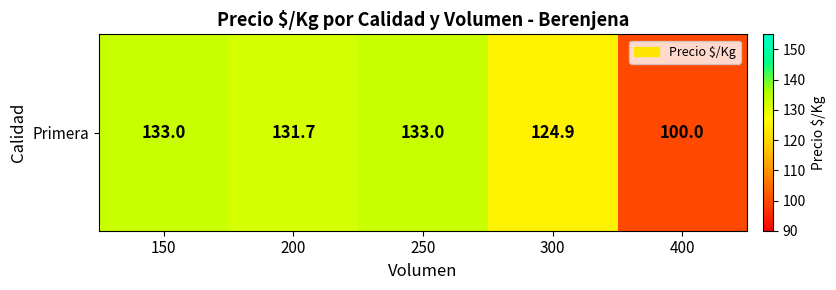

Rank the categories by value from lowest to highest.

400, 300, 200, 150, 250